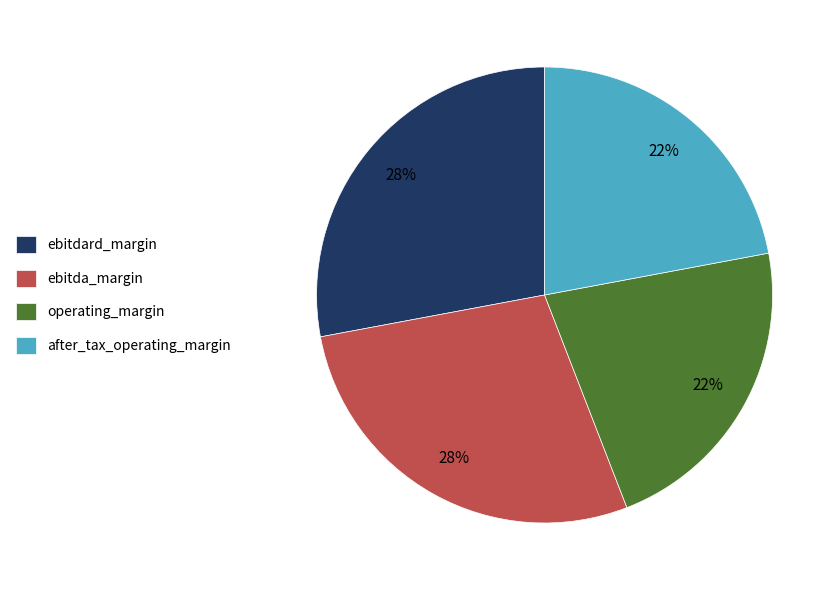

To the nearest percent, what is the average slice percentage?

25%